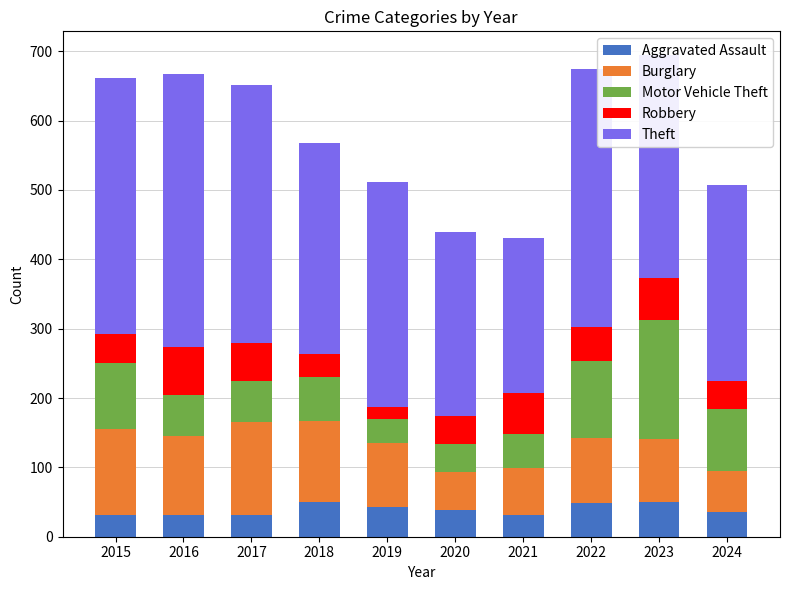

What is the sum of all Aggravated Assault values?

394